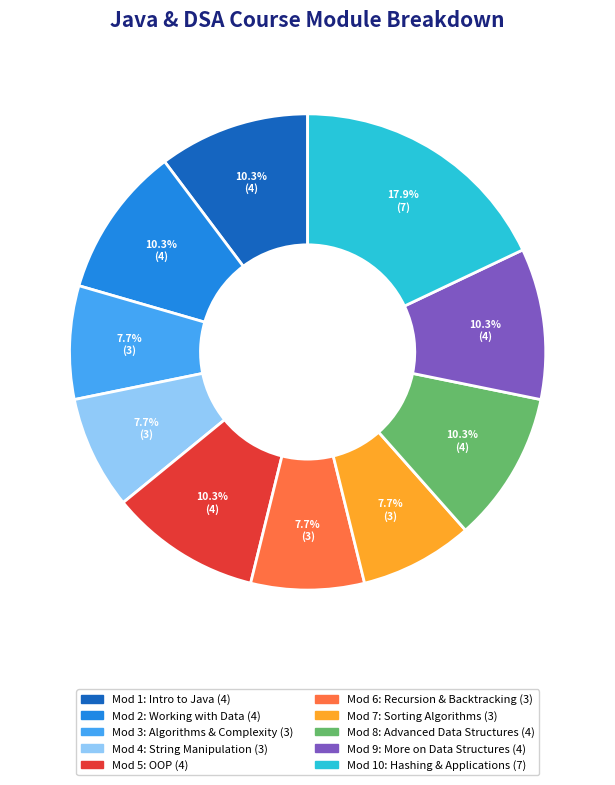

Count the number of slices in the pie.

10